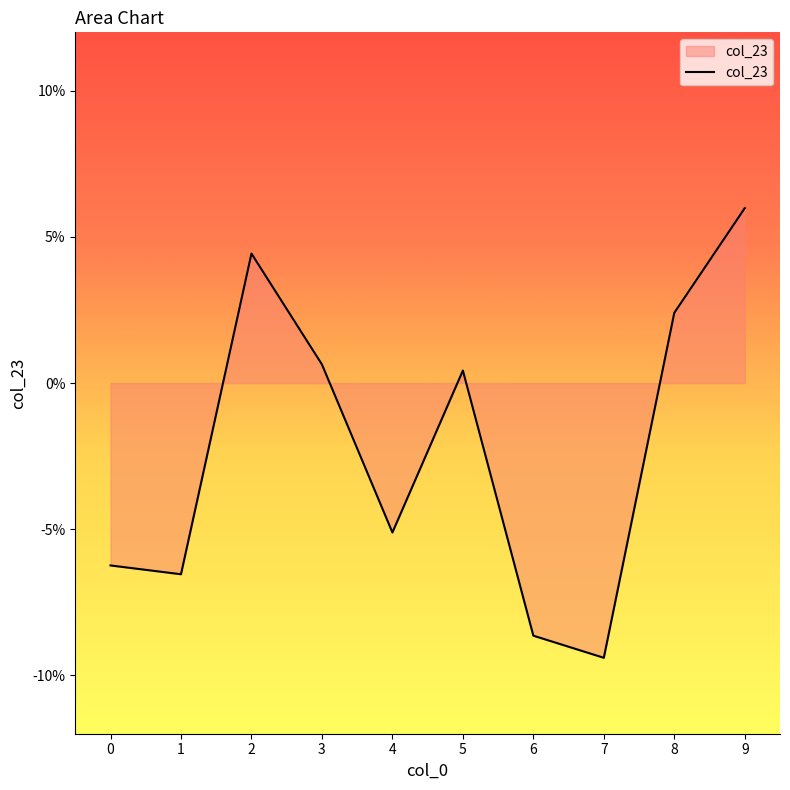

What is the change in value from 1 to 9?

+0.1